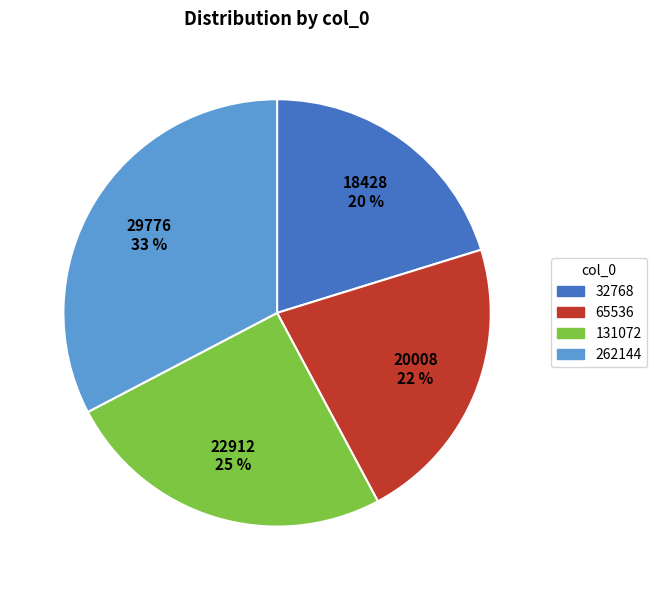

What percentage is the 32768 slice, to the nearest percent?

20%